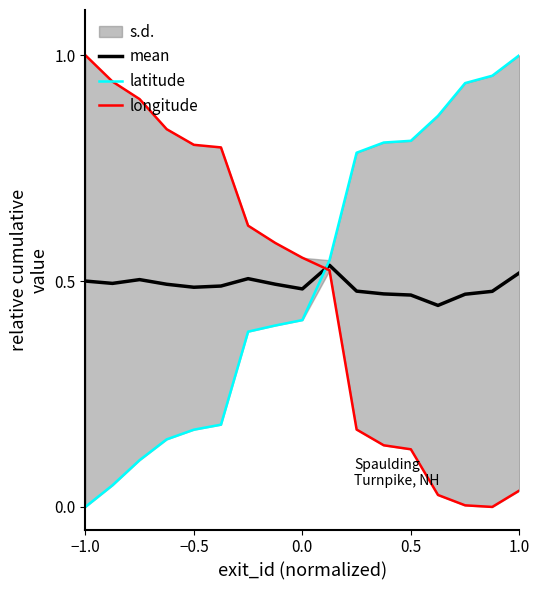

The mean series shows 0.8 at 1.0. True or false?

False